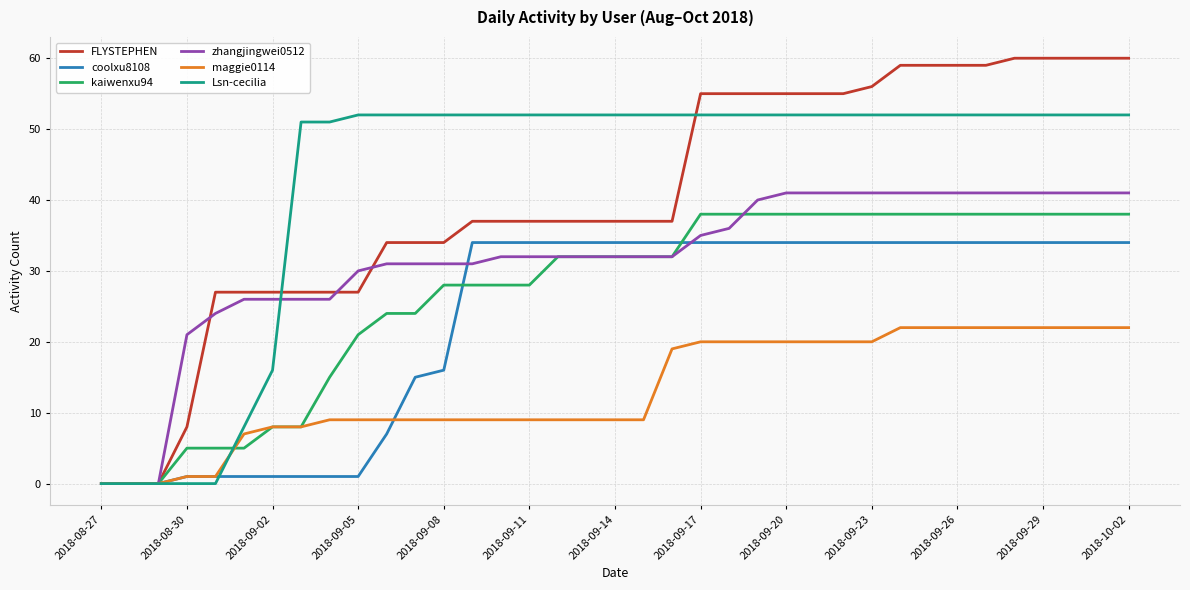

Which series has the largest total across all categories?

Lsn-cecilia